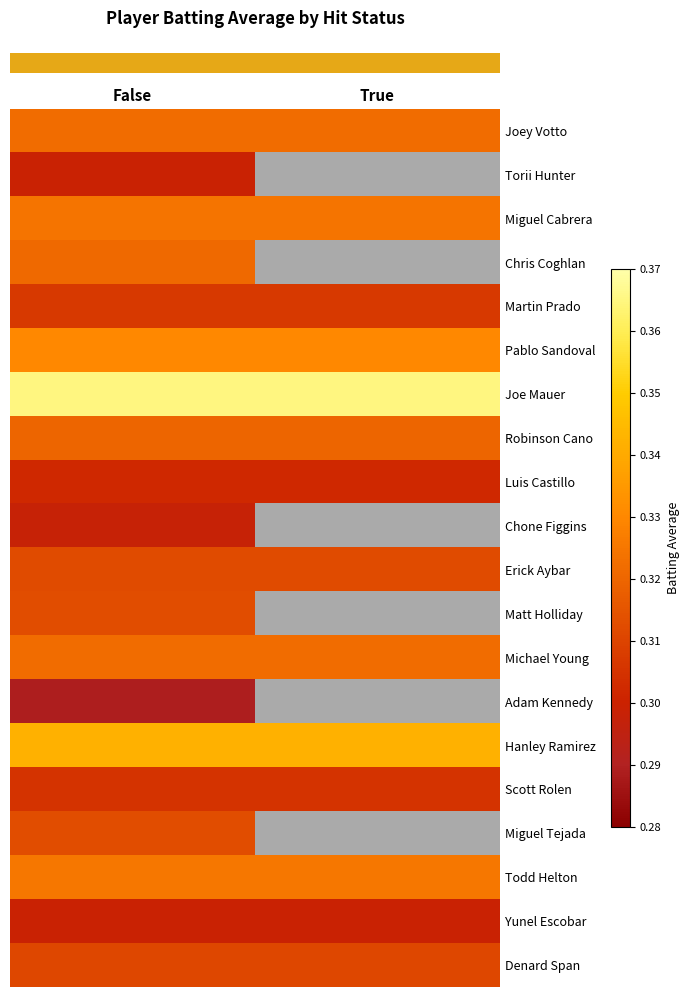

Reading left to right, transcribe all the data shown in this chart.

row_0: False=0.3	True=0.3
row_1: False=0.3	True=0.0
row_2: False=0.3	True=0.3
row_3: False=0.3	True=0.0
row_4: False=0.3	True=0.3
row_5: False=0.3	True=0.3
row_6: False=0.4	True=0.4
row_7: False=0.3	True=0.3
row_8: False=0.3	True=0.3
row_9: False=0.3	True=0.0
row_10: False=0.3	True=0.3
row_11: False=0.3	True=0.0
row_12: False=0.3	True=0.3
row_13: False=0.3	True=0.0
row_14: False=0.3	True=0.3
row_15: False=0.3	True=0.3
row_16: False=0.3	True=0.0
row_17: False=0.3	True=0.3
row_18: False=0.3	True=0.3
row_19: False=0.3	True=0.3